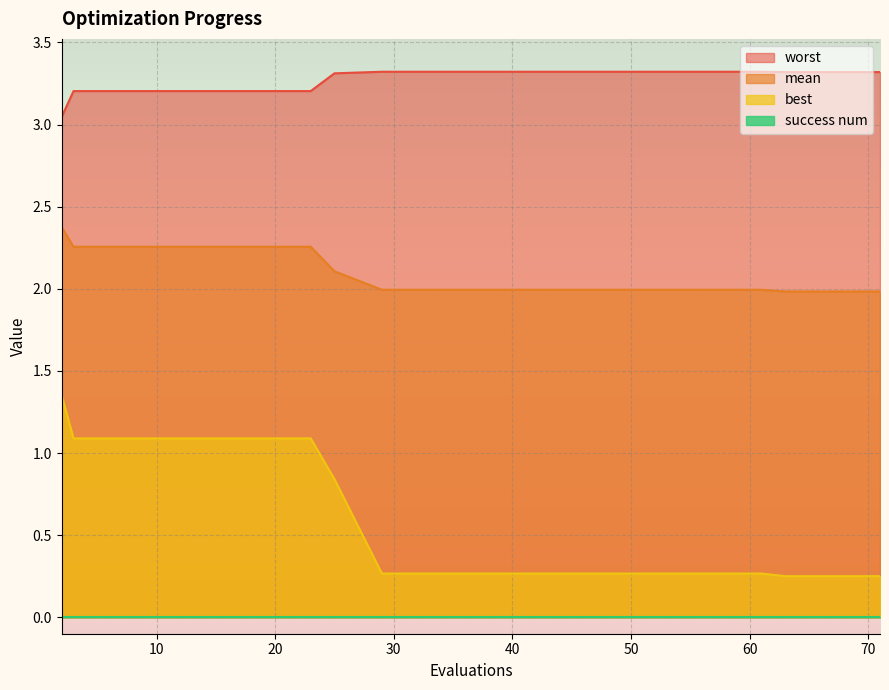

What is the greatest value displayed?

3.3